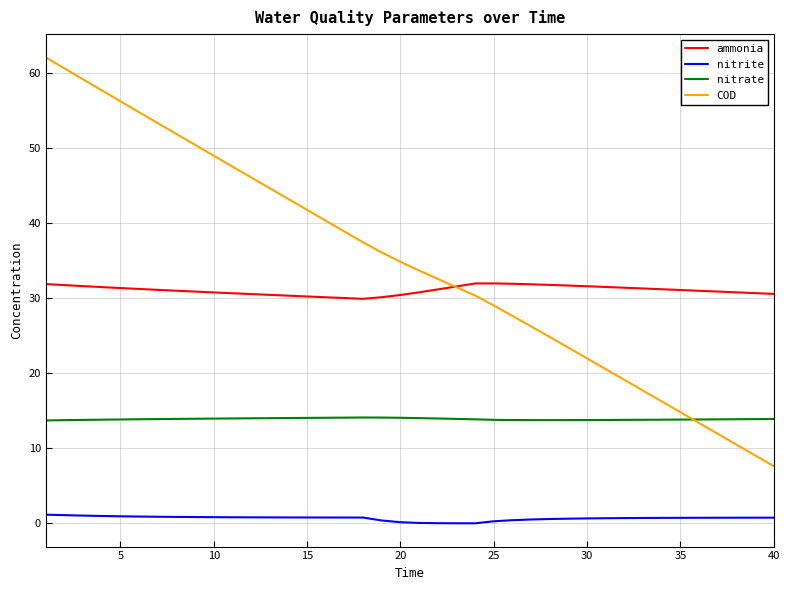

List the series in order of their peak value, lowest first.

nitrite, nitrate, ammonia, COD